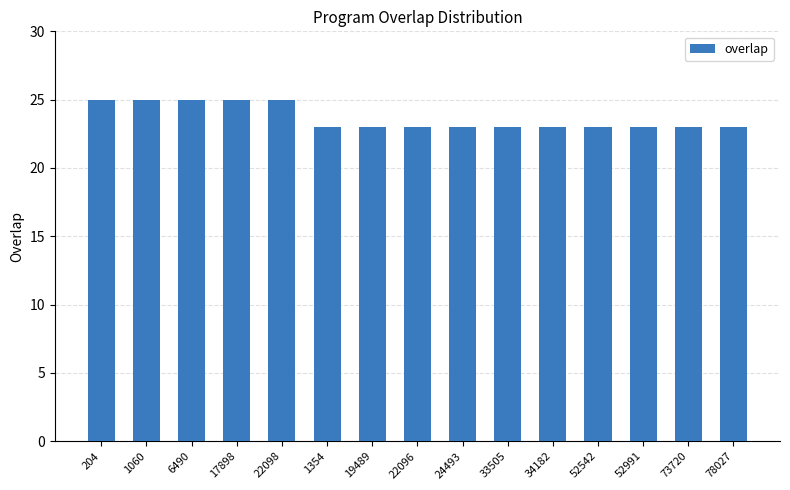

What is the value of the 8th bar from the left?

23